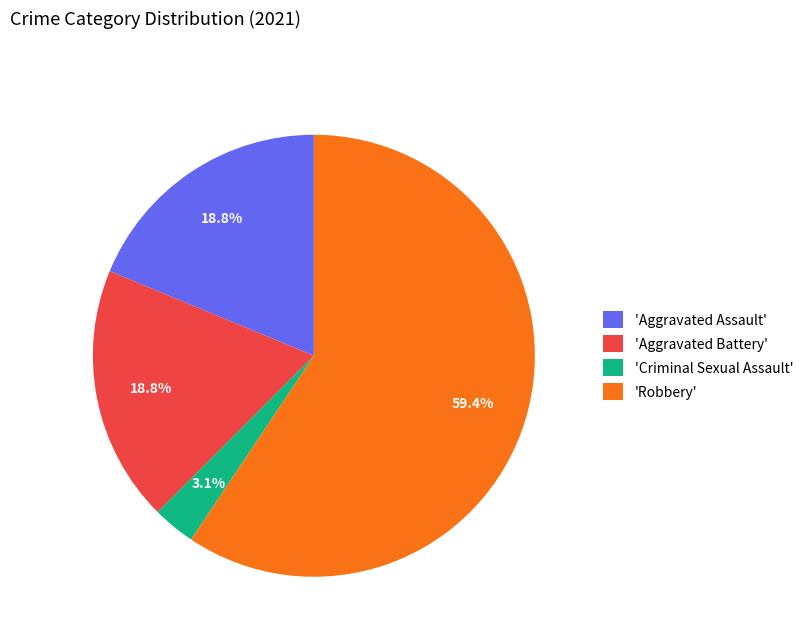

Which category has the smallest portion of the pie?

'Criminal Sexual Assault'